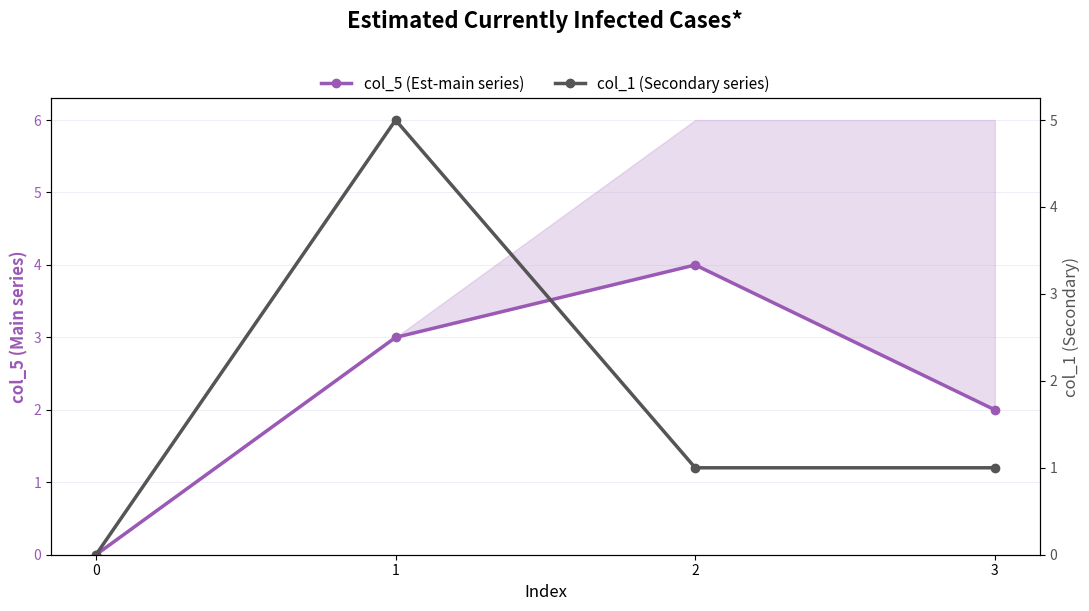

Reading right to left, what are all the values shown in this chart?

col_5 (Est-main series): 3=2	2=4	1=3	0=0
col_1 (Secondary series): 3=1	2=1	1=5	0=0